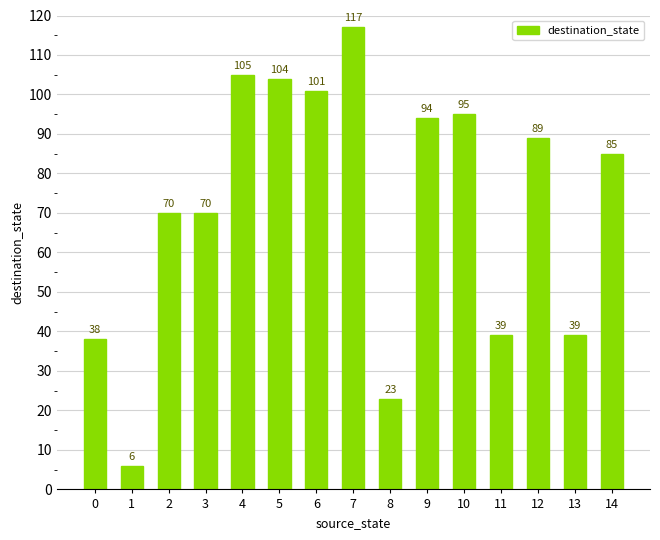

What is the smallest value displayed?

6